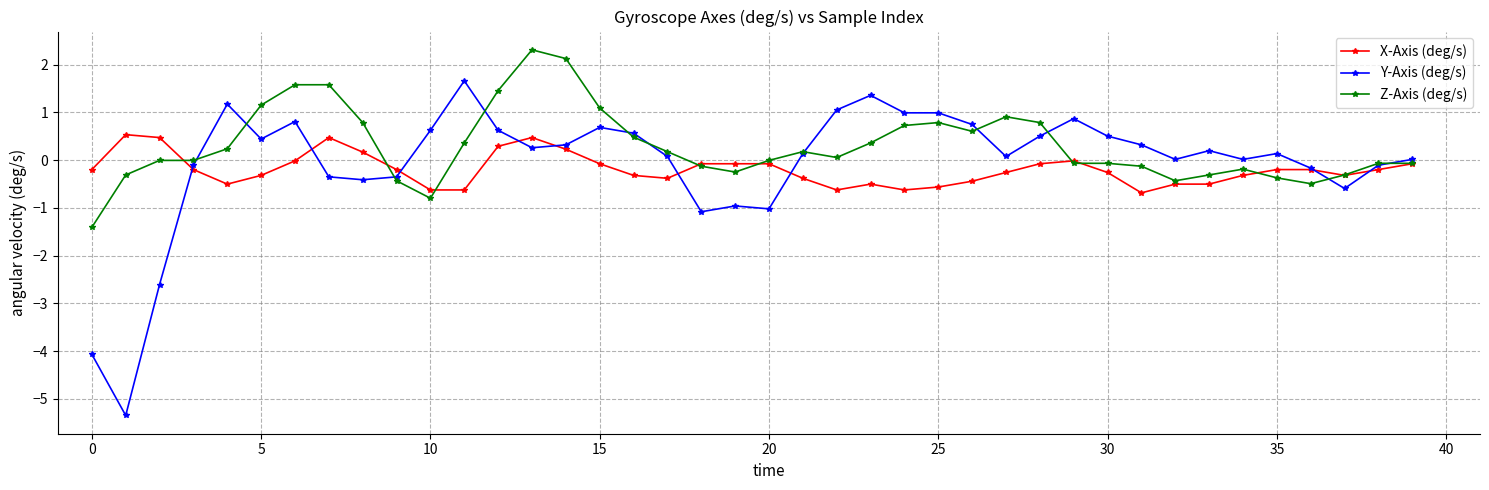

What is the value of the Z-Axis (deg/s) point at the 38th from the left?

-0.3